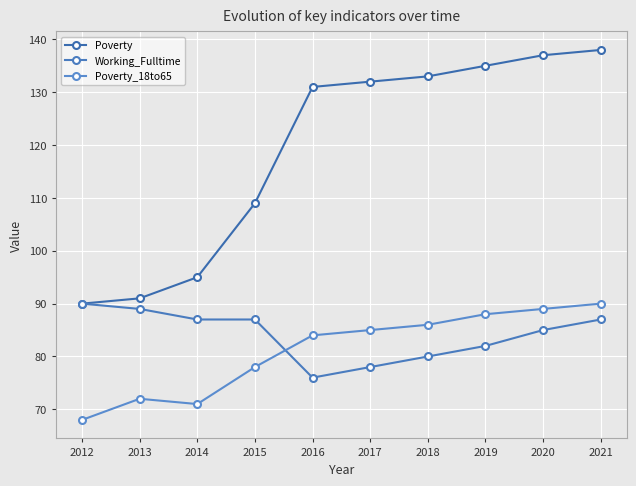

Is the value of Poverty_18to65 at 2014 greater than the value of Working_Fulltime at 2018?

No